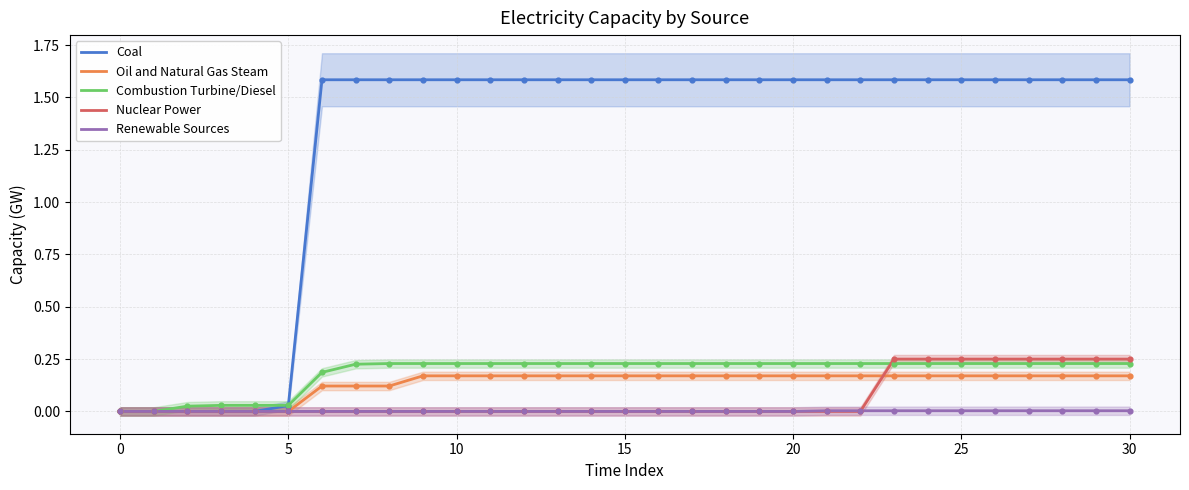

Which series has the largest Y range (max minus min)?

Coal